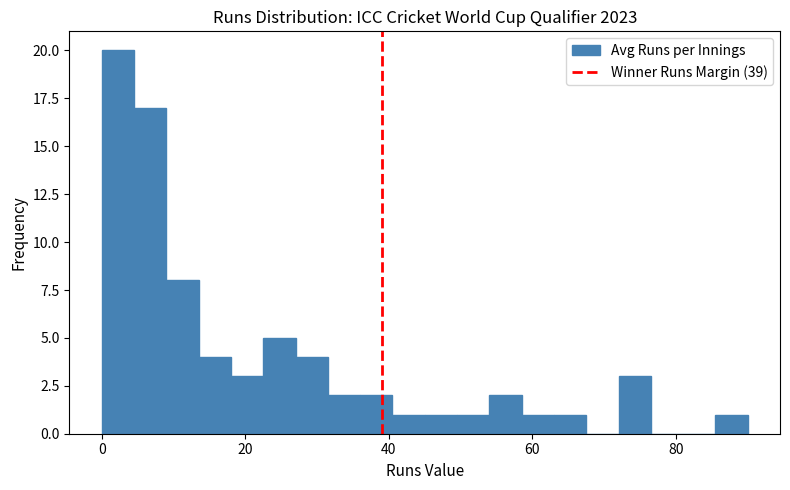

Around what value on the x-axis is the tallest bar? Give the approximate position of its centre, as read against the axis.

2